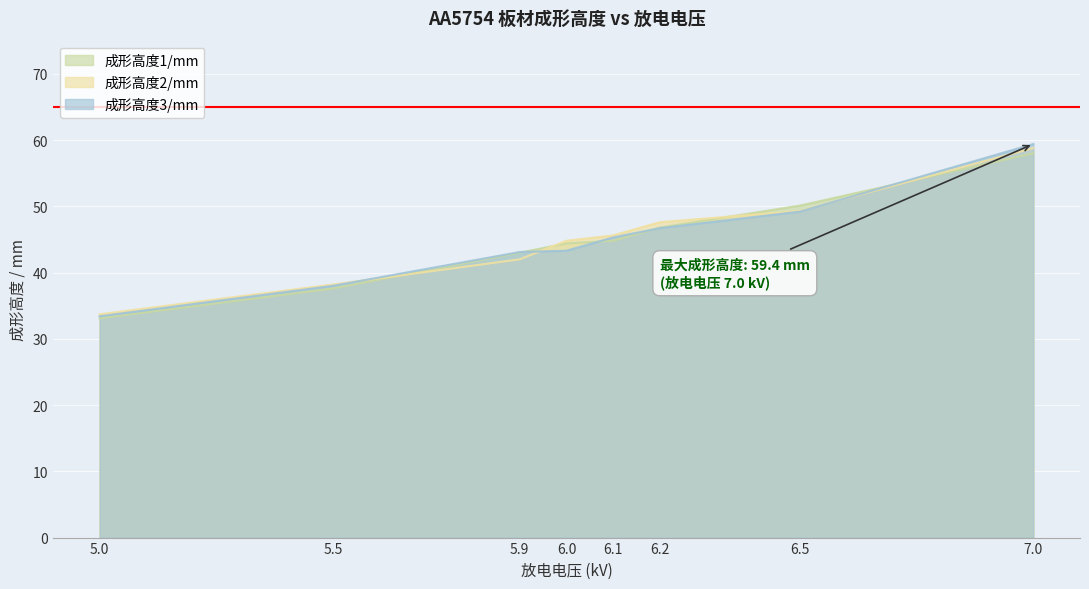

Rank the series at 5.5 from lowest to highest value.

成形高度1/mm, 成形高度3/mm, 成形高度2/mm